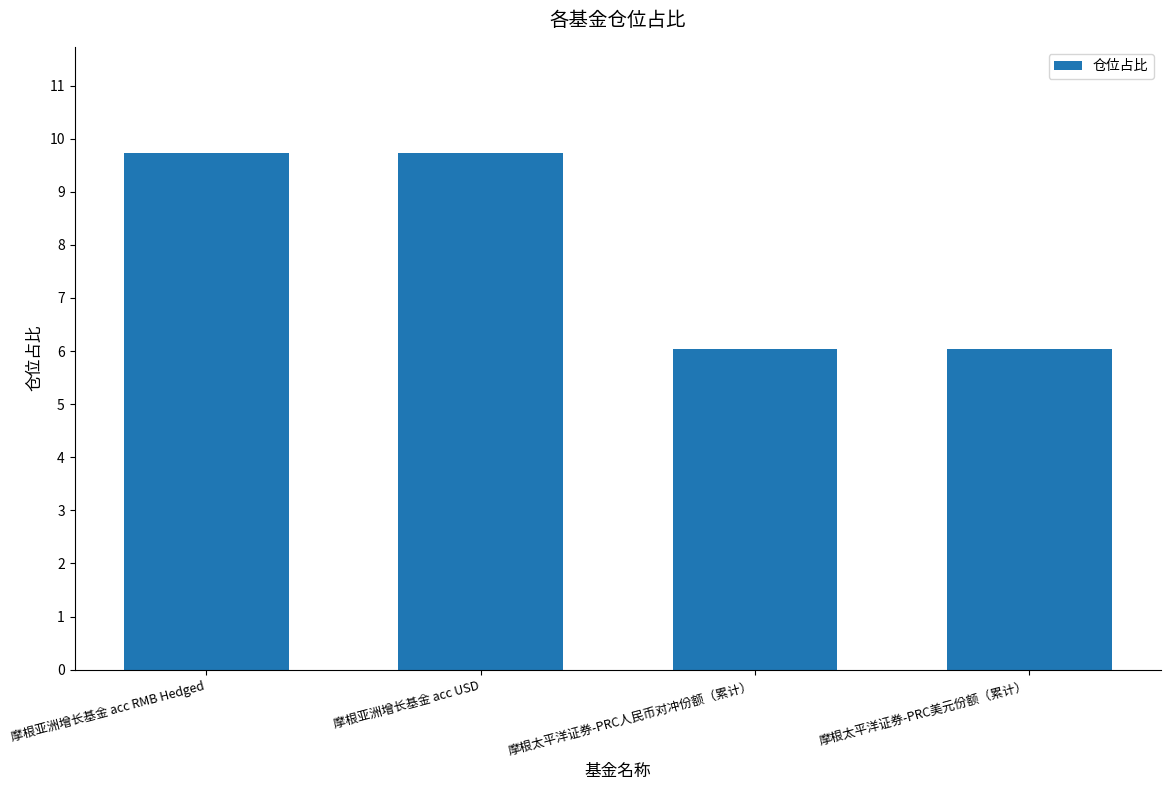

How many data points are less than 9?

2